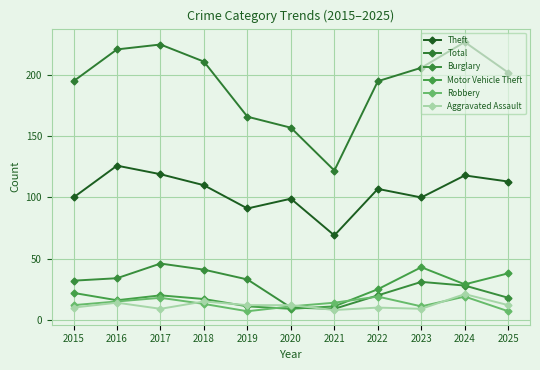

True or false: Total and Burglary cross at least once.

False